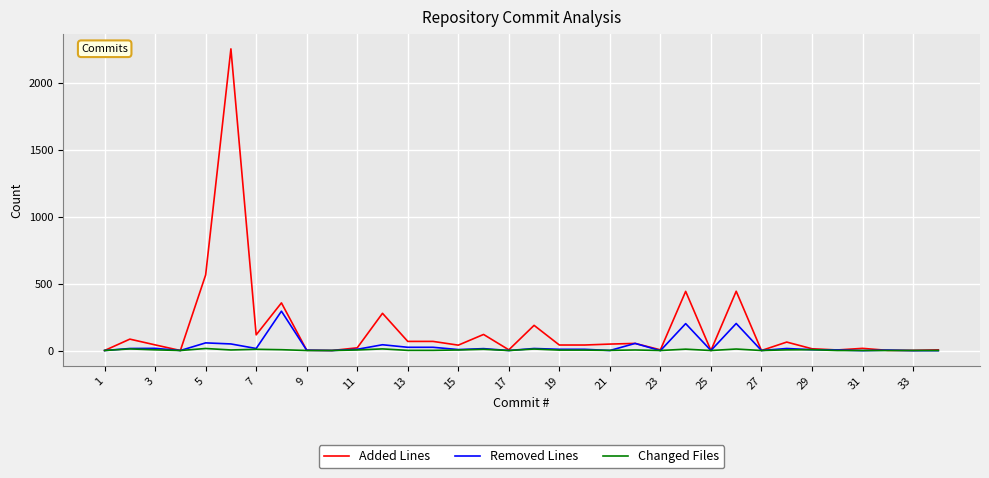

How many lines are shown in the chart?

3